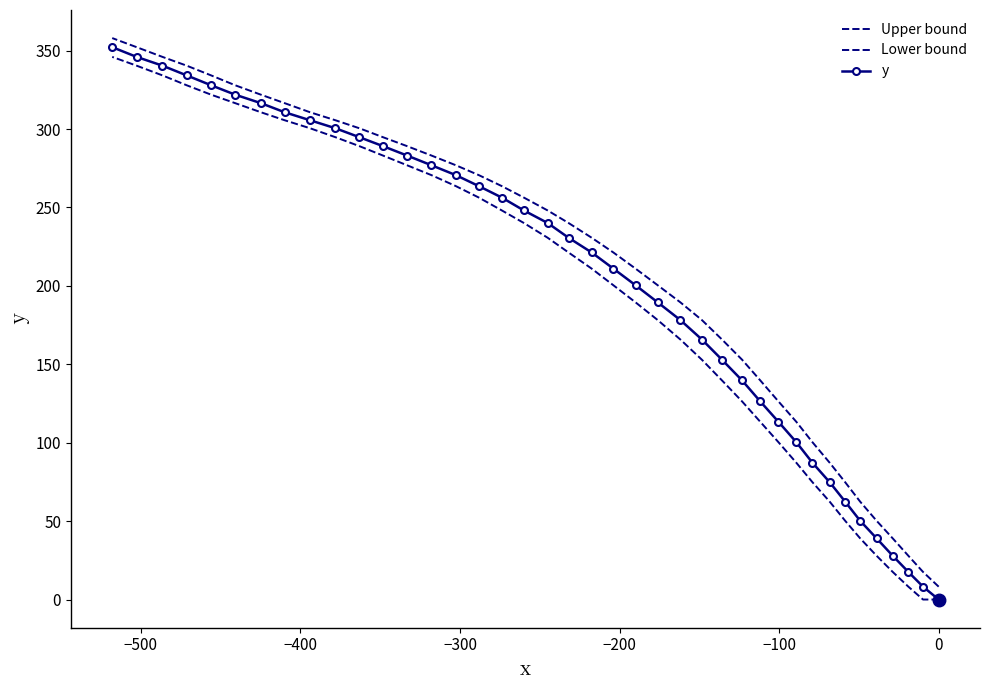

True or false: Lower bound and Upper bound intersect in this chart.

False